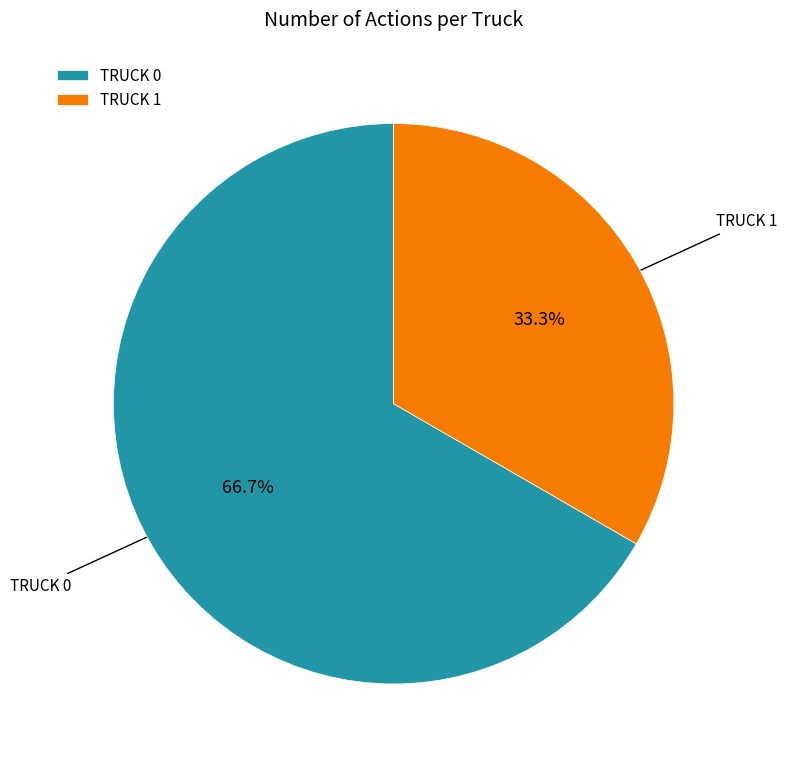

What percentage do TRUCK 0 and TRUCK 1 together represent?

100.0%